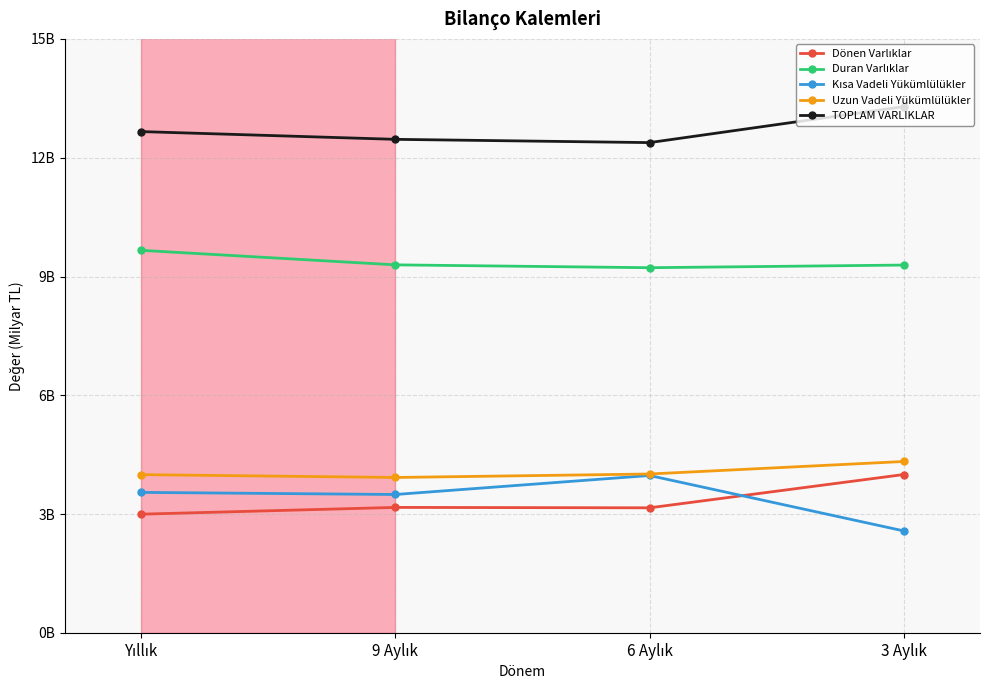

Does the chart have visible grid lines?

Yes